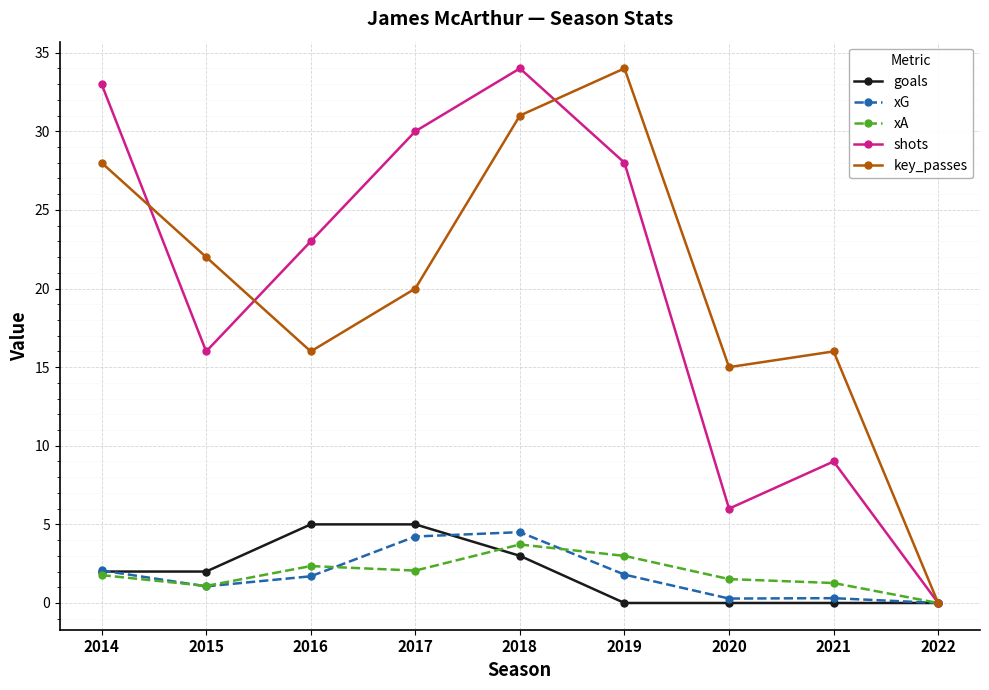

At which category is the sum across all series the highest?

2018